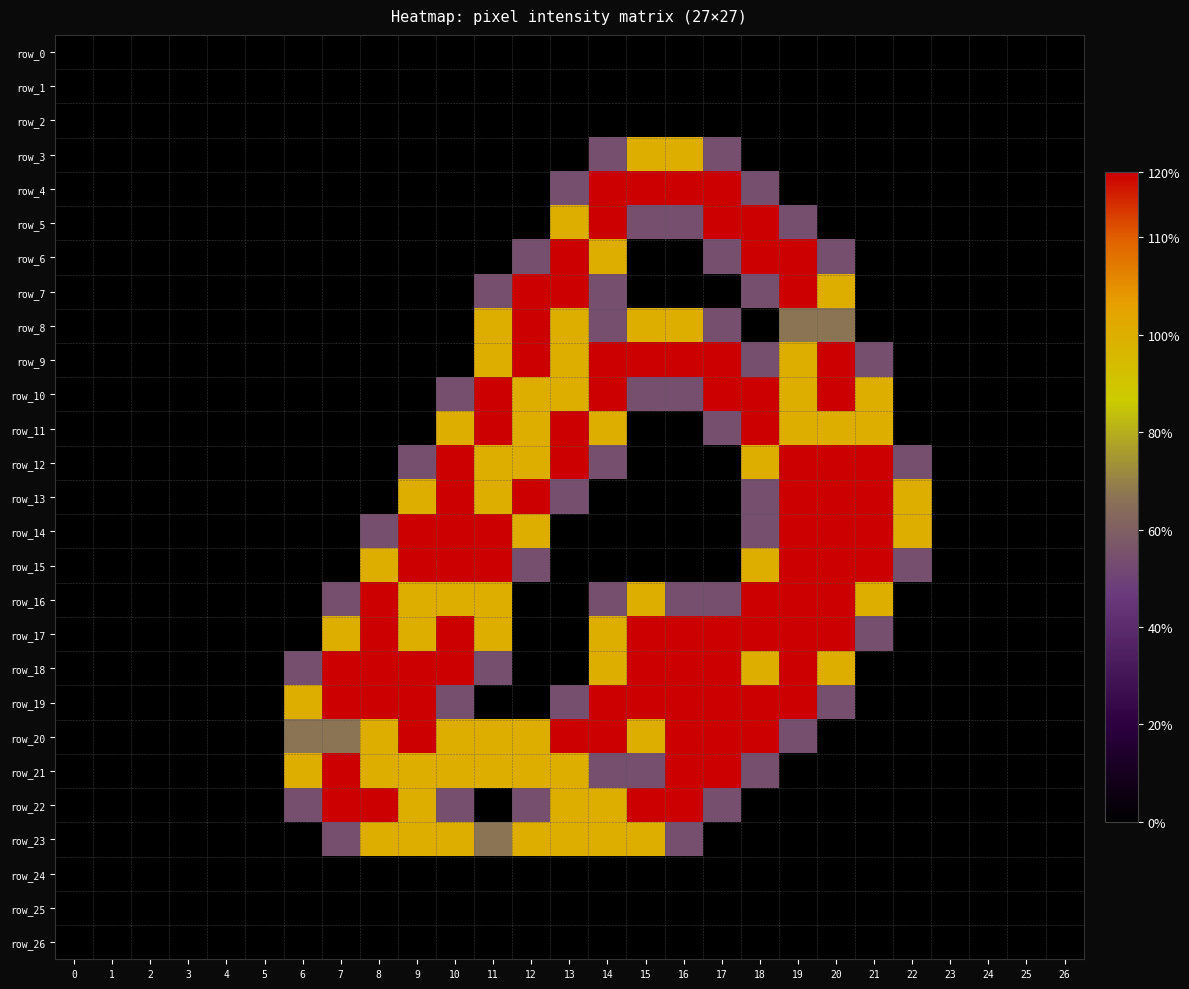

Rank the series at 16 from highest to lowest value.

row_4, row_9, row_17, row_18, row_19, row_20, row_21, row_22, row_3, row_8, row_5, row_10, row_16, row_23, row_0, row_1, row_2, row_6, row_7, row_11, row_12, row_13, row_14, row_15, row_24, row_25, row_26